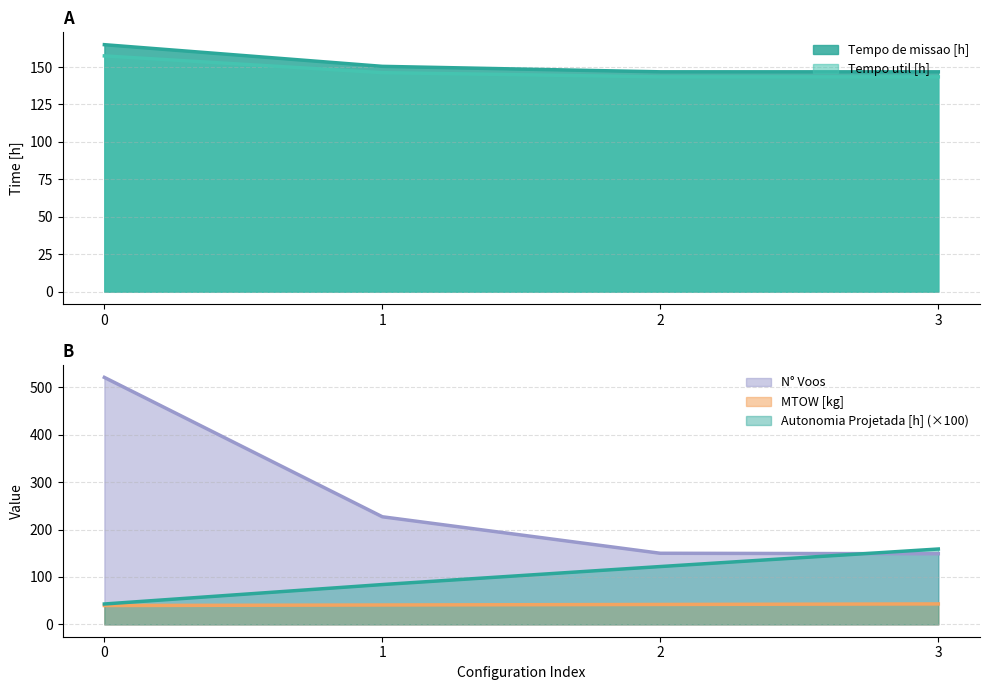

What is the difference between the Autonomia Projetada [h] values at 1 and 0?

41.0